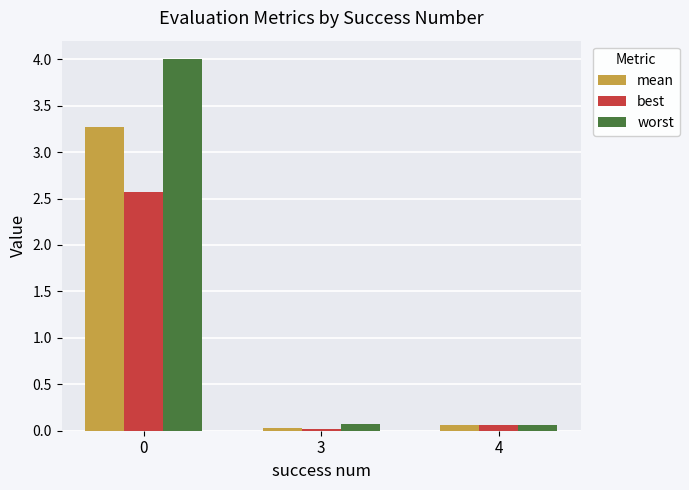

What is the difference between the maximum and minimum values in the mean series?

3.2